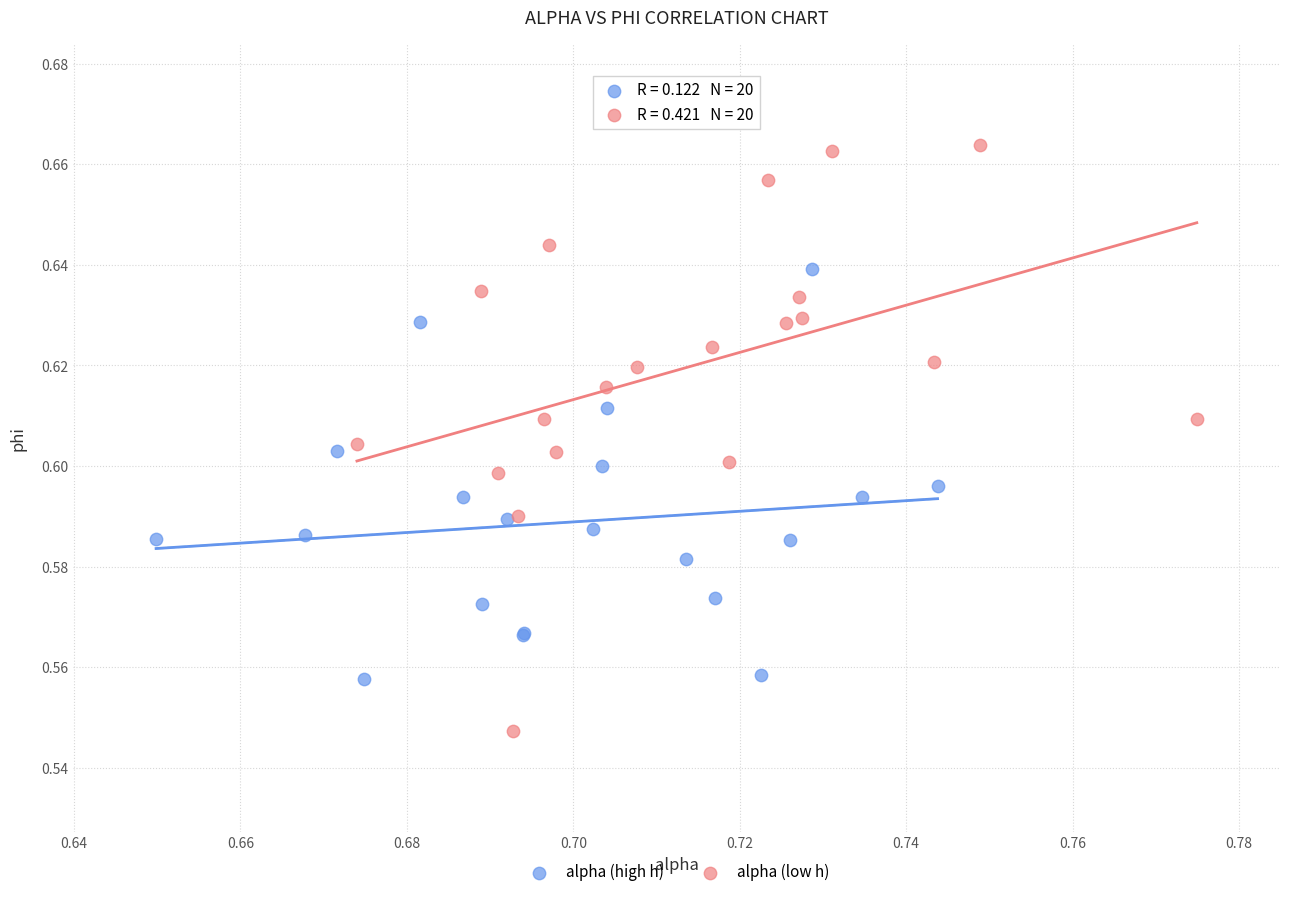

Which series has the widest spread of Y values?

alpha (low h)